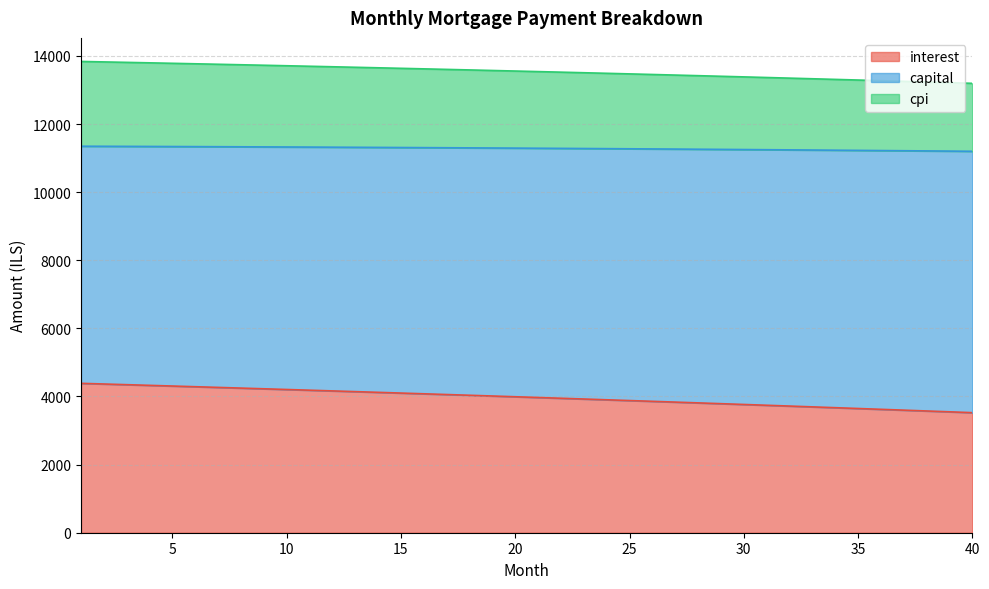

True or false: interest and capital intersect in this chart.

False